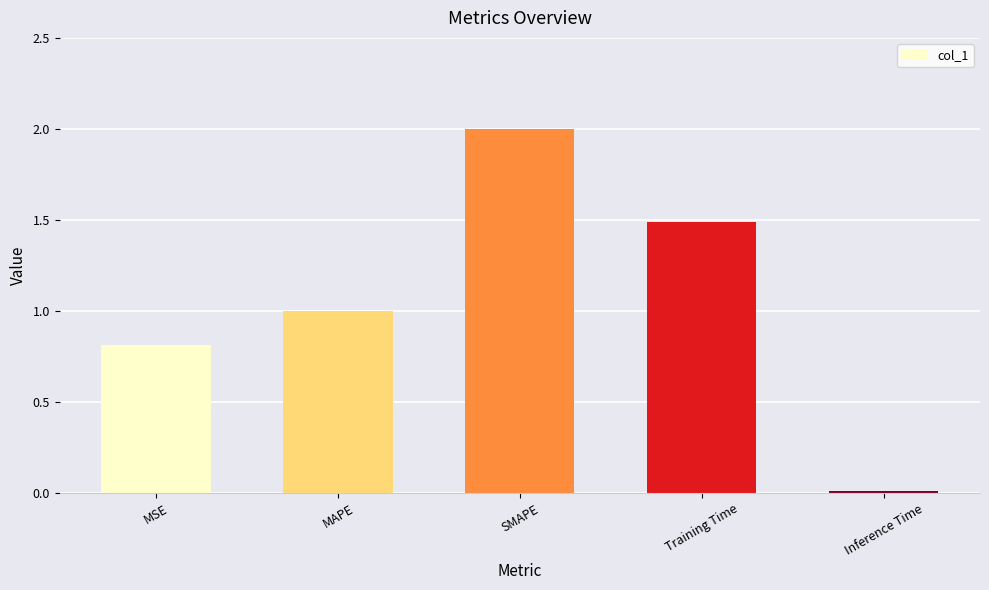

What position from the left is Training Time?

4